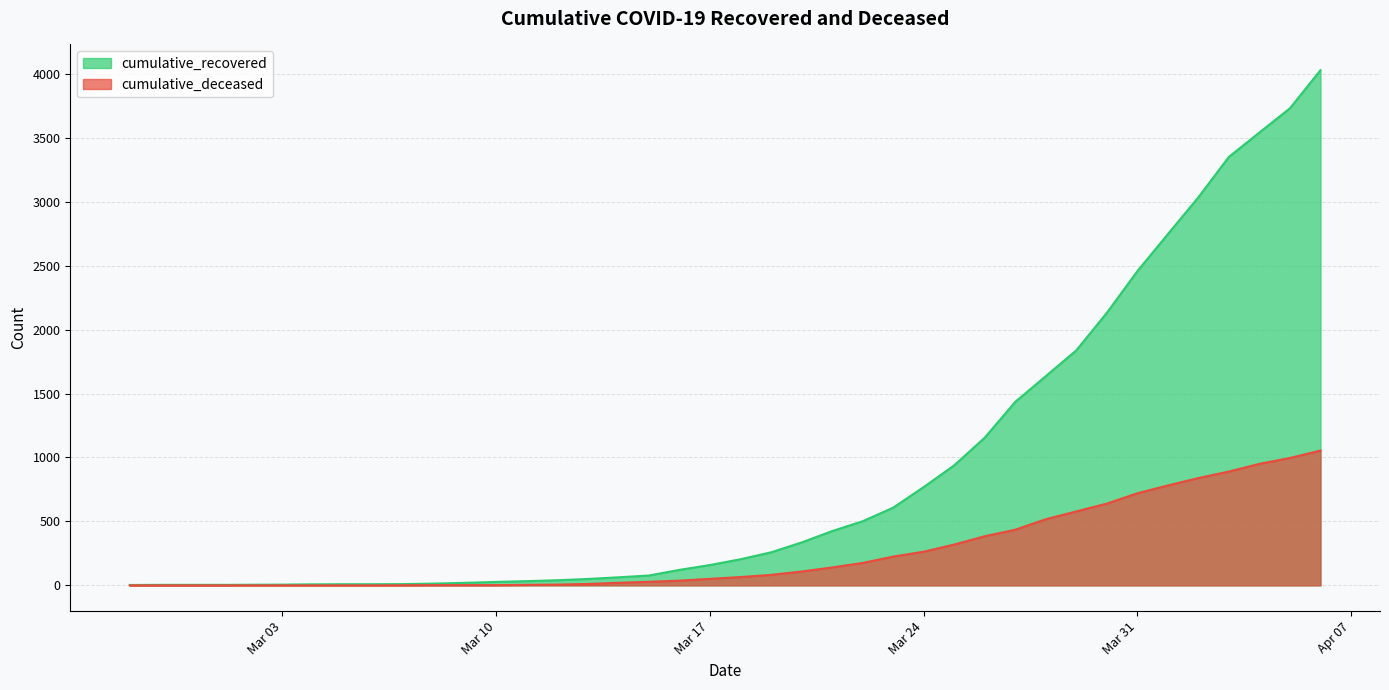

Which series has the widest spread of values?

cumulative_recovered